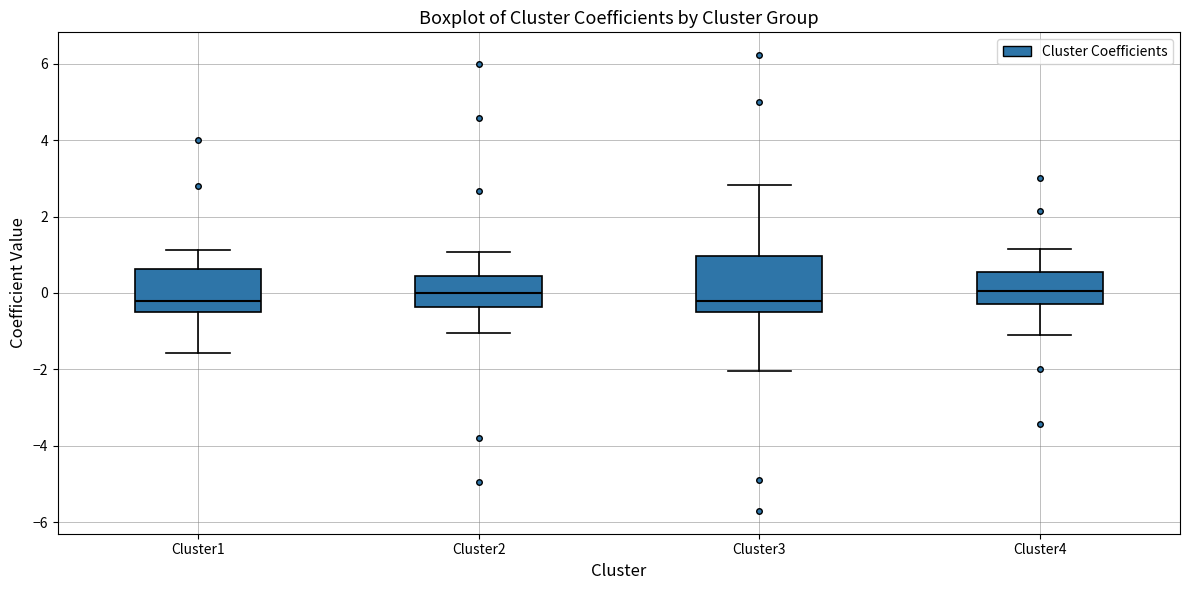

Reading left to right, read every box against the y-axis: the position of its median line, the range the box covers, and the ends of its whiskers. The values are not printed on the chart, so give them approximately, as read against the axis.

Cluster1: median -0.2, box -0.4 to 0.6, whiskers -1.6 to 1.2
Cluster2: median 0.0, box -0.4 to 0.4, whiskers -1.0 to 1.0
Cluster3: median -0.2, box -0.6 to 1.0, whiskers -2.0 to 2.8
Cluster4: median 0.0, box -0.2 to 0.6, whiskers -1.2 to 1.2